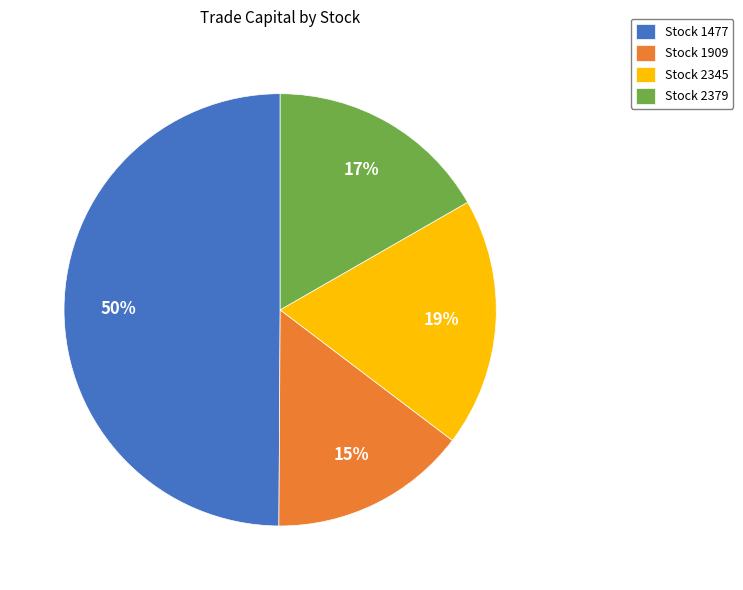

How many slices are in this pie chart?

4